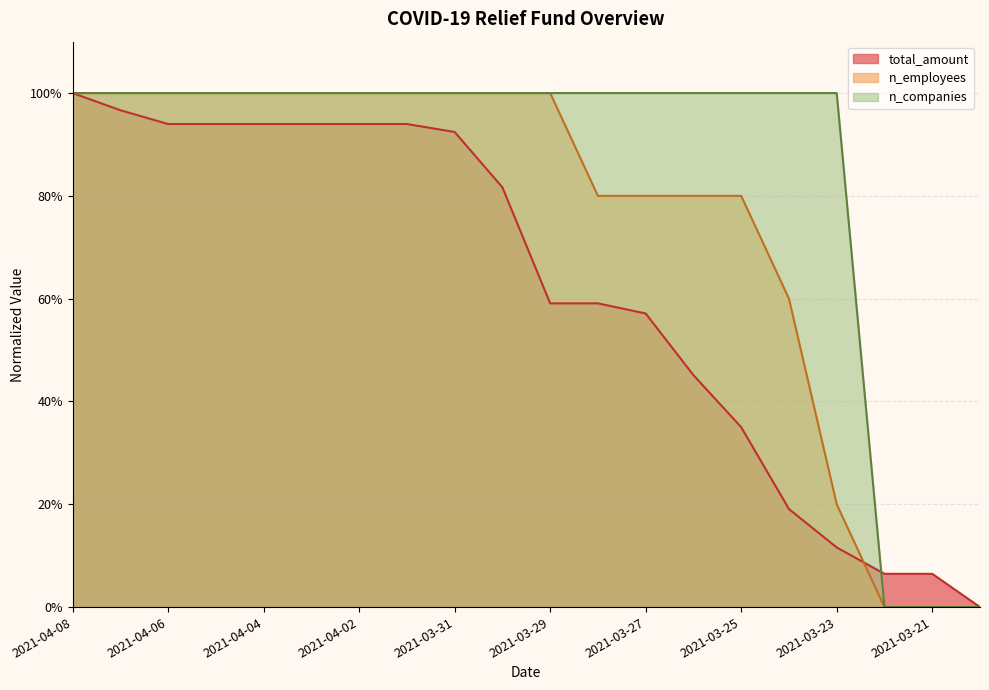

True or false: n_companies and total_amount cross at least once.

True